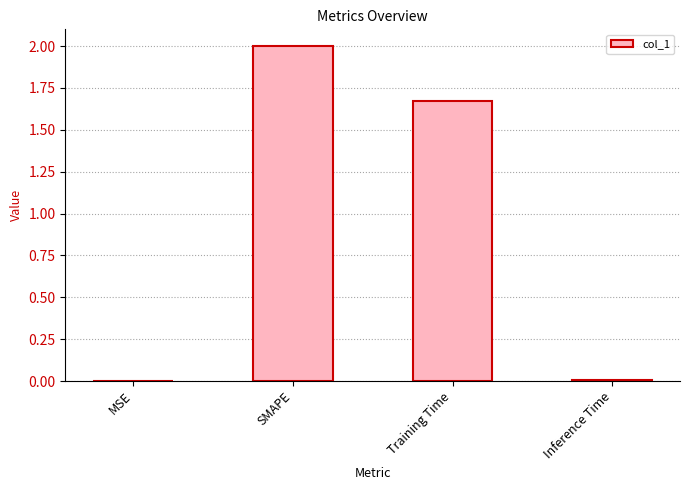

Does the chart contain stacked bars?

No